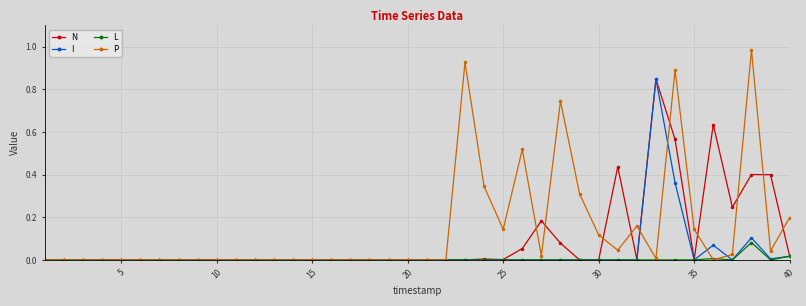

How many distinct data groups are displayed?

4